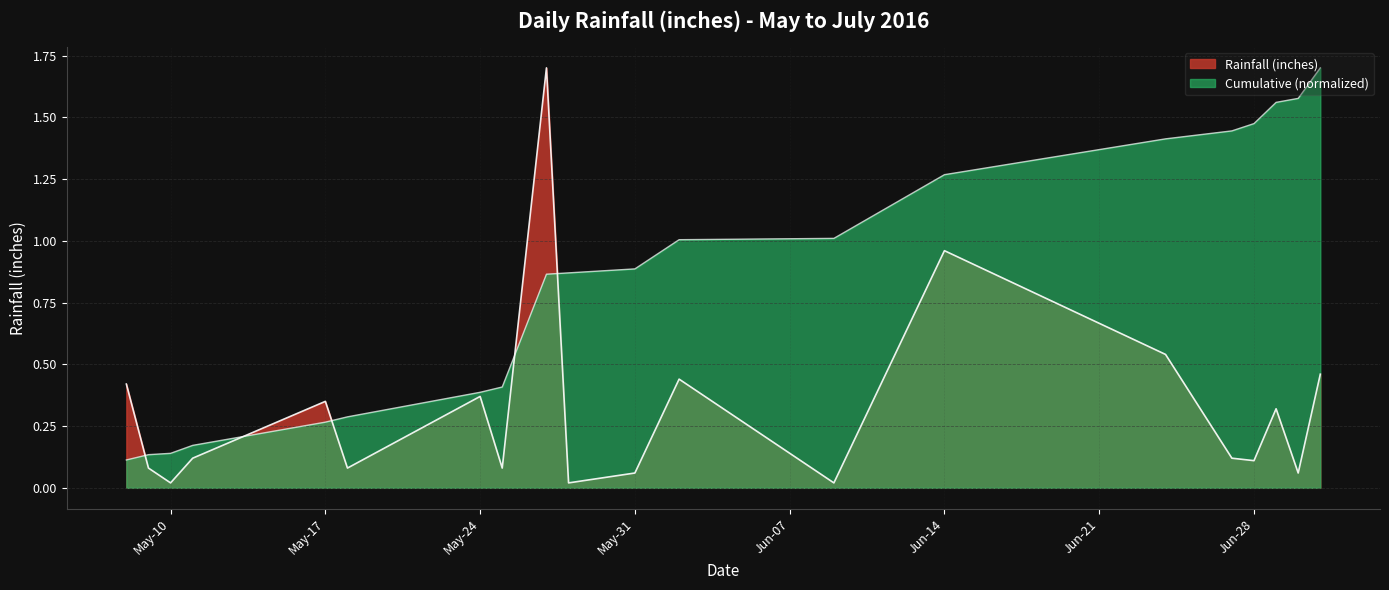

Between 2016-06-27 and 2016-05-18, which is larger?

2016-06-27